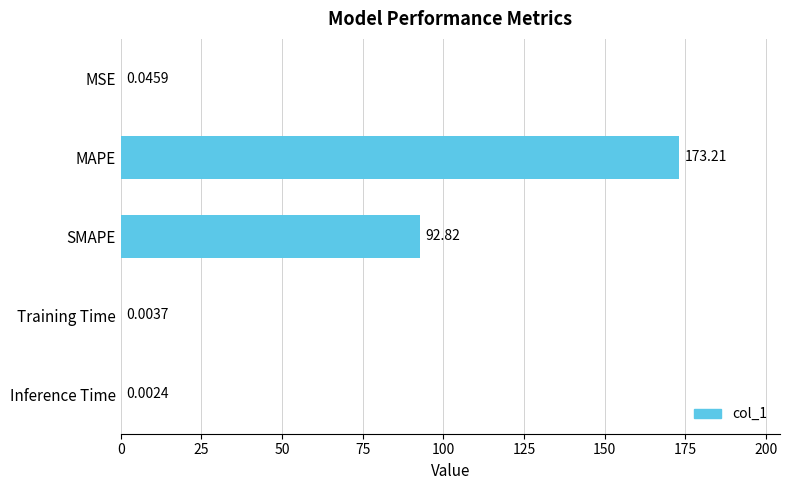

Where is the data nearest to the value 86?

SMAPE